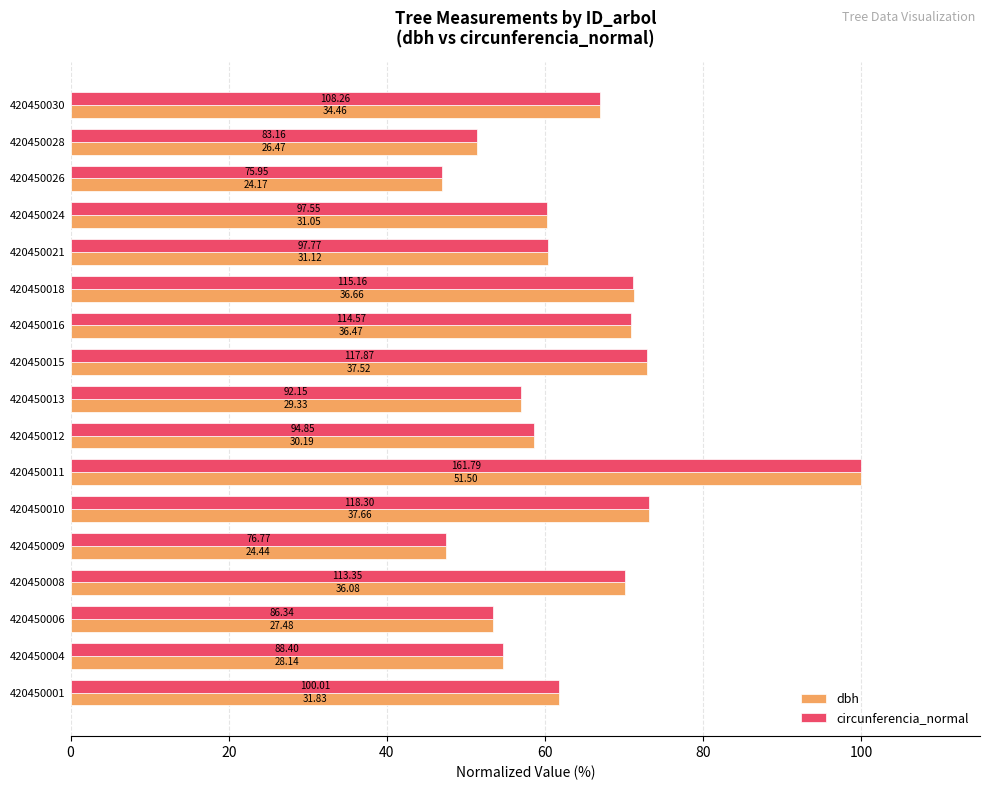

What is the value of the circunferencia_normal bar at the 8th from the left?

58.6